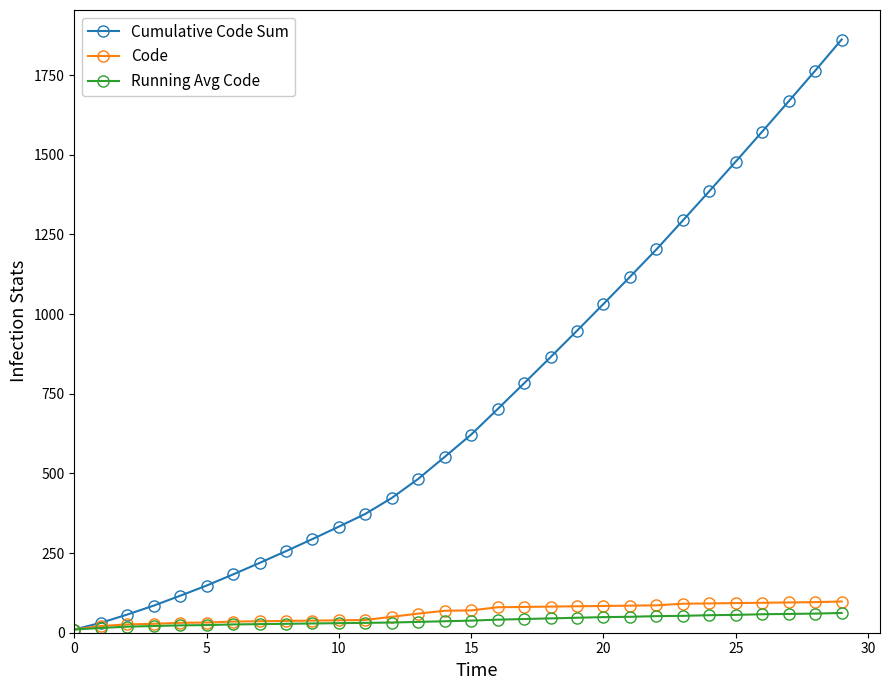

What is the difference between the maximum and minimum values in the Running Avg Code series?

52